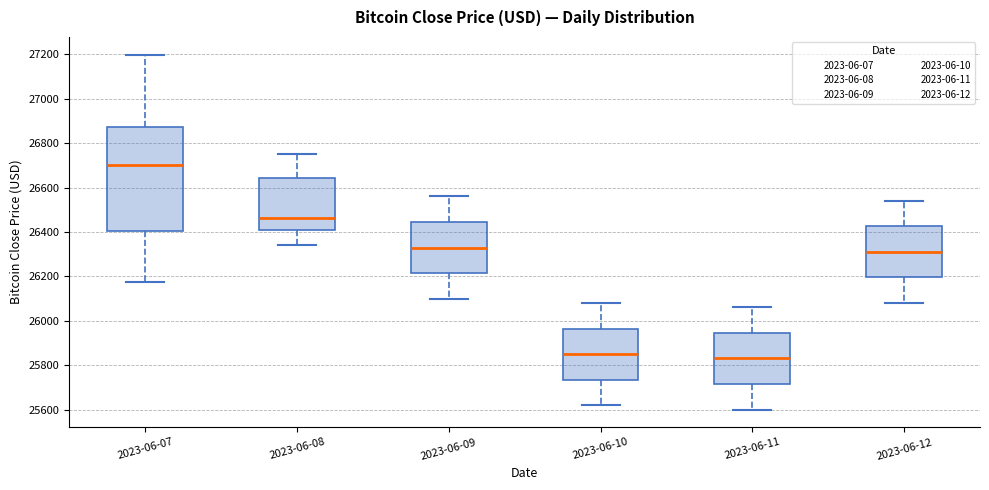

Which box is the tallest, from its lower edge to its upper edge?

2023-06-07